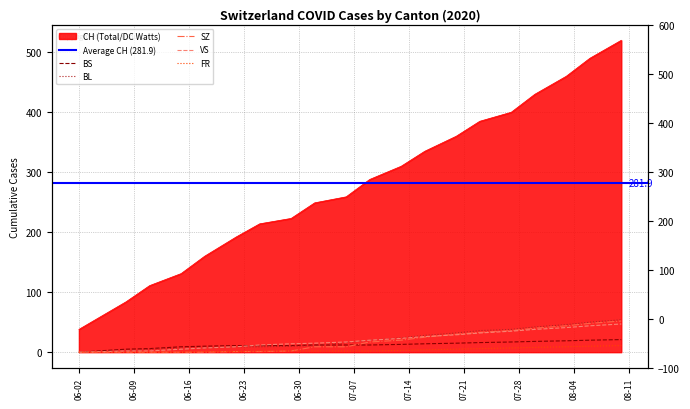

List the series in order of their peak value, highest first.

CH, BL, SZ, VS, BS, FR